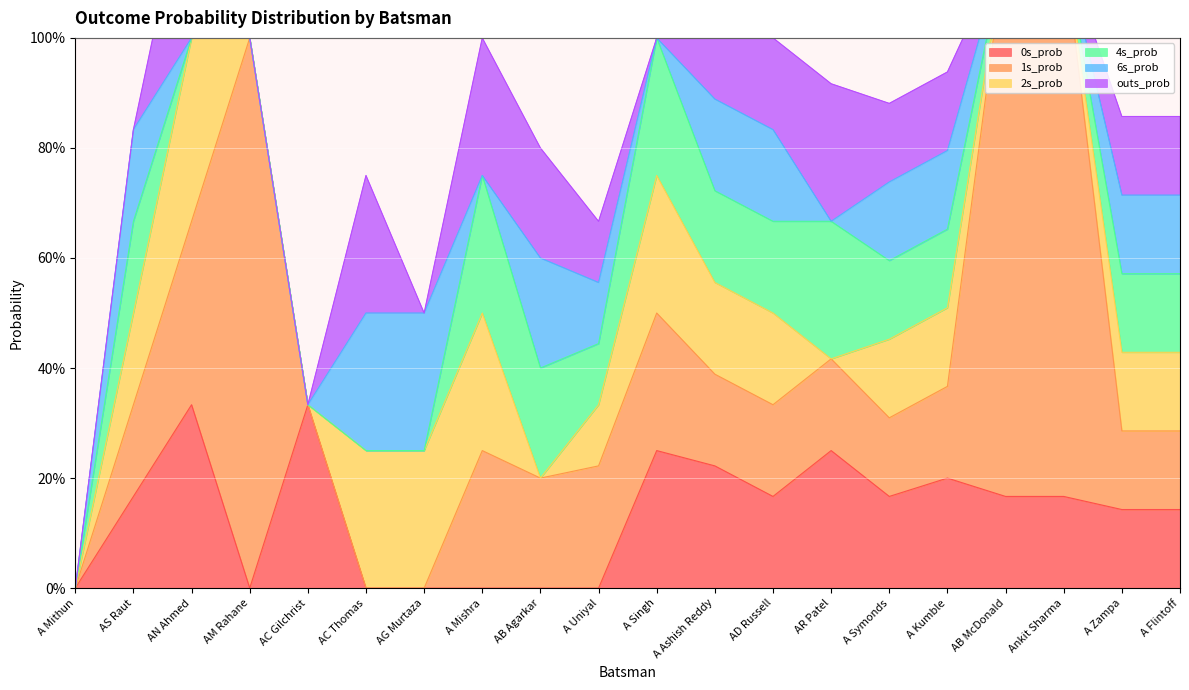

What is the label of the 5th point from the left?

AC Gilchrist